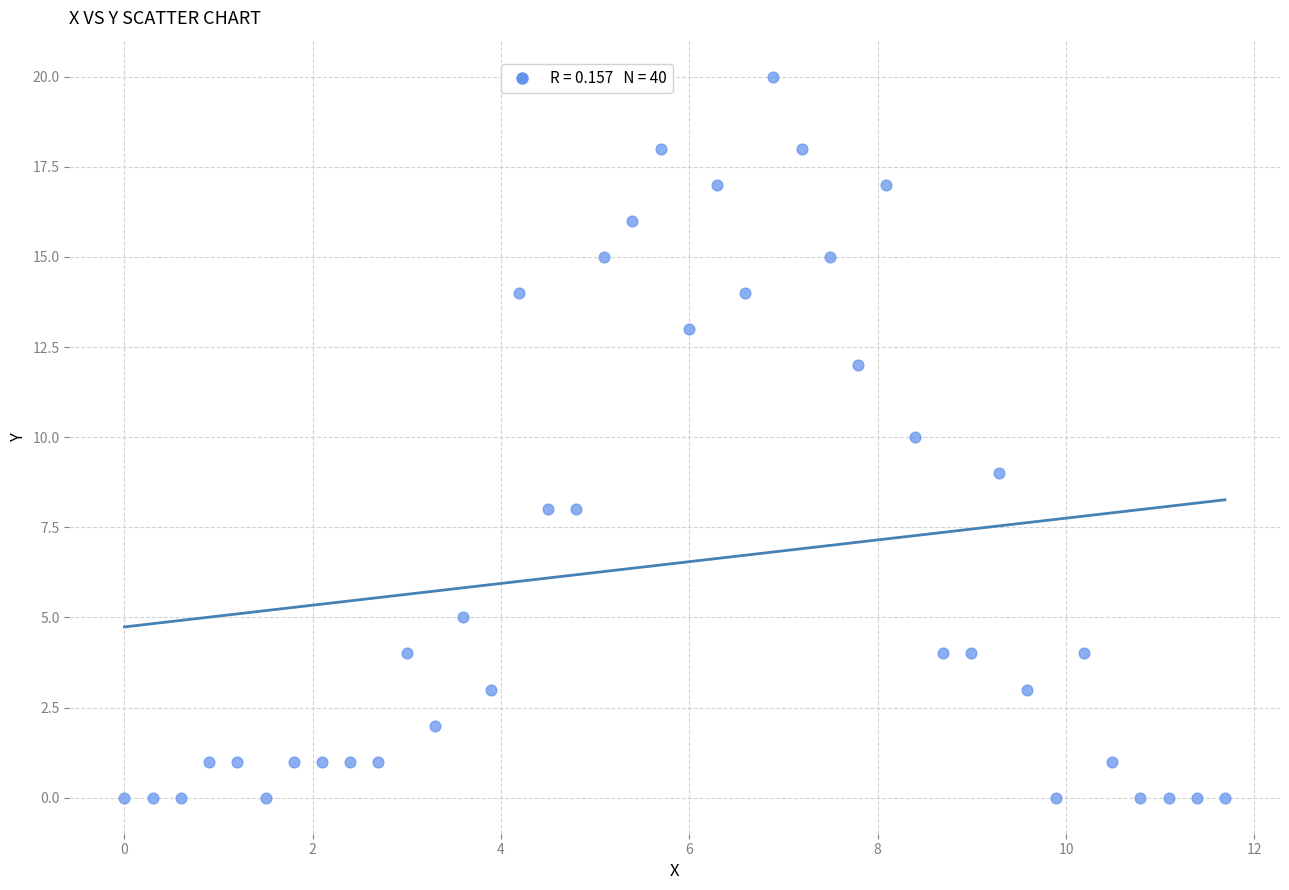

What is the range of Y values (max minus min)?

20